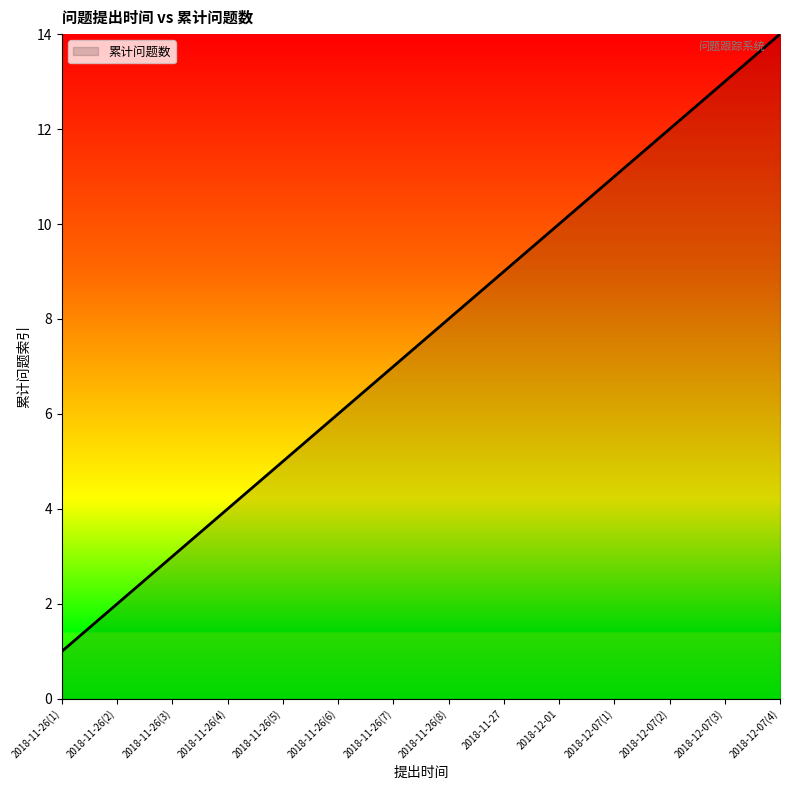

True or false: the data has more than 2 interior local peaks.

False